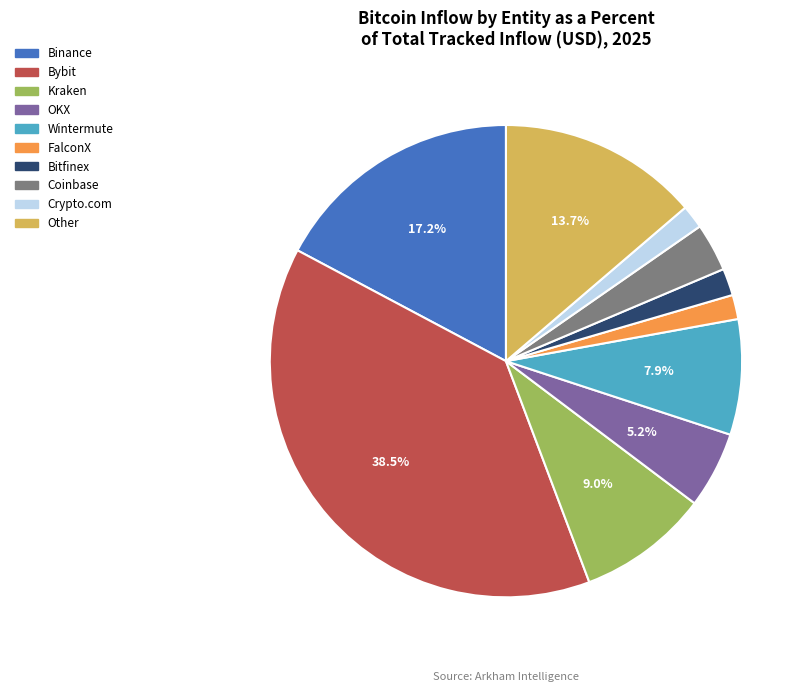

Is it true that Bybit is 25% of the pie?

False